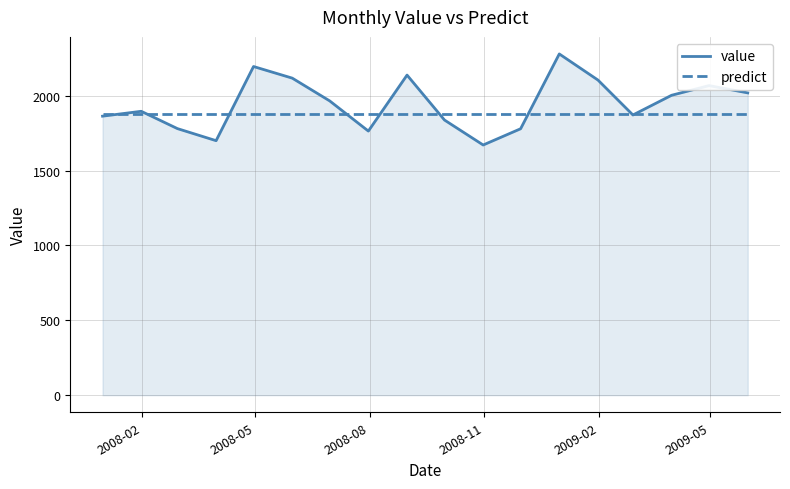

True or false: value has more than 0 points higher than both neighbors.

True